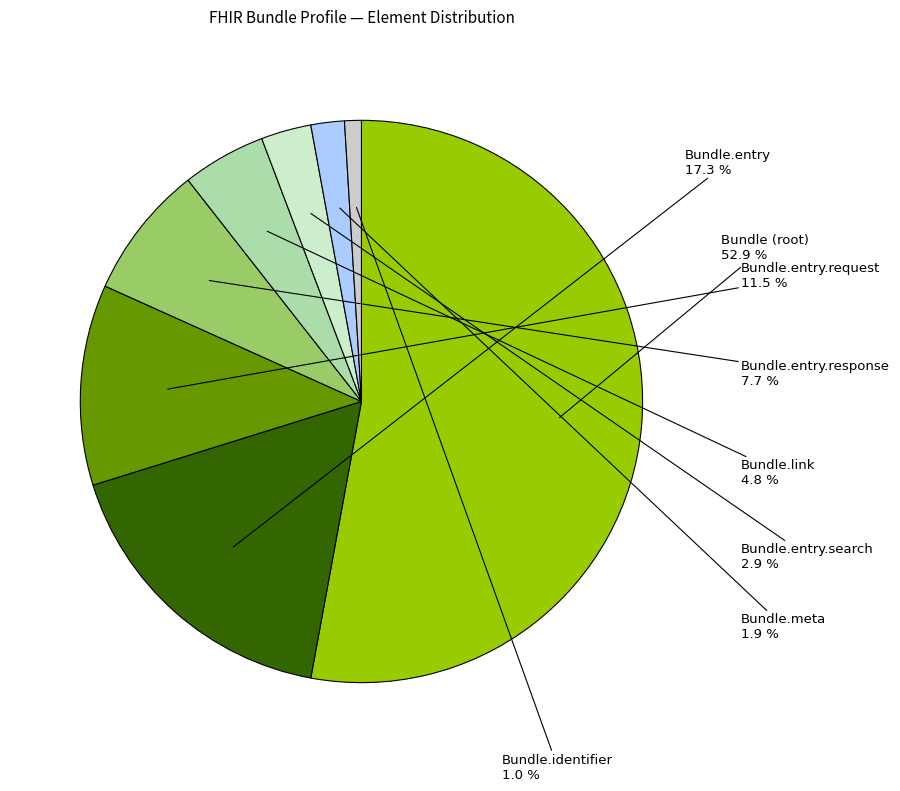

Is it true that Bundle.entry is 17% of the pie?

True